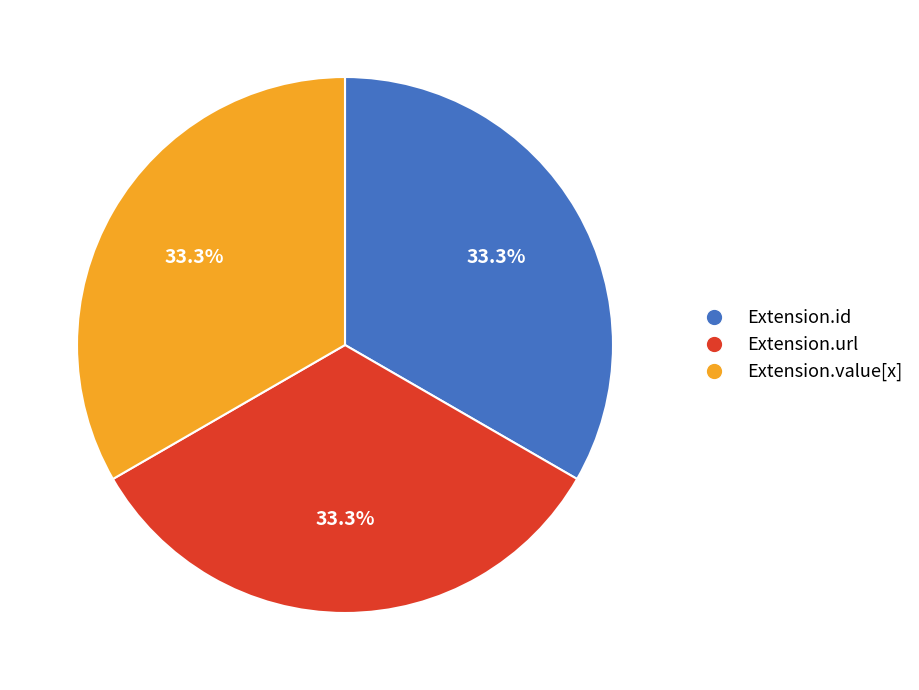

Is there a majority slice in this chart?

No